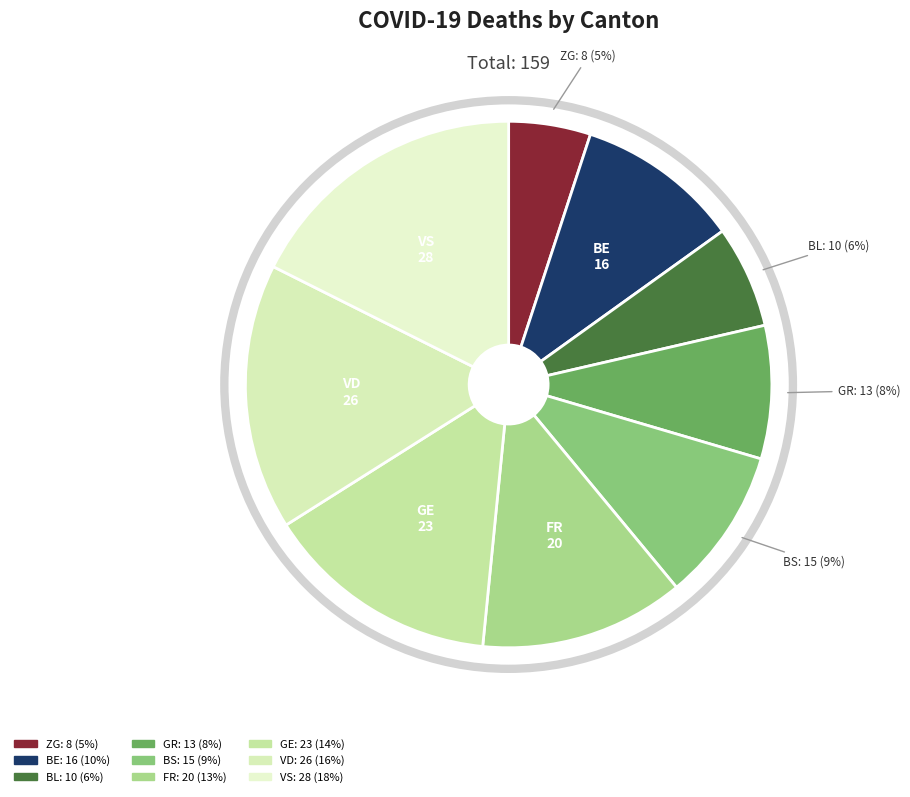

The FR slice represents 24% of the pie. True or false?

False